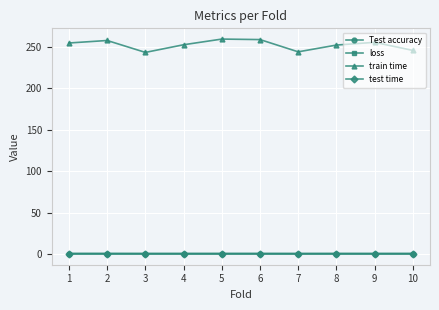

Which series has the largest range (max minus min)?

train time